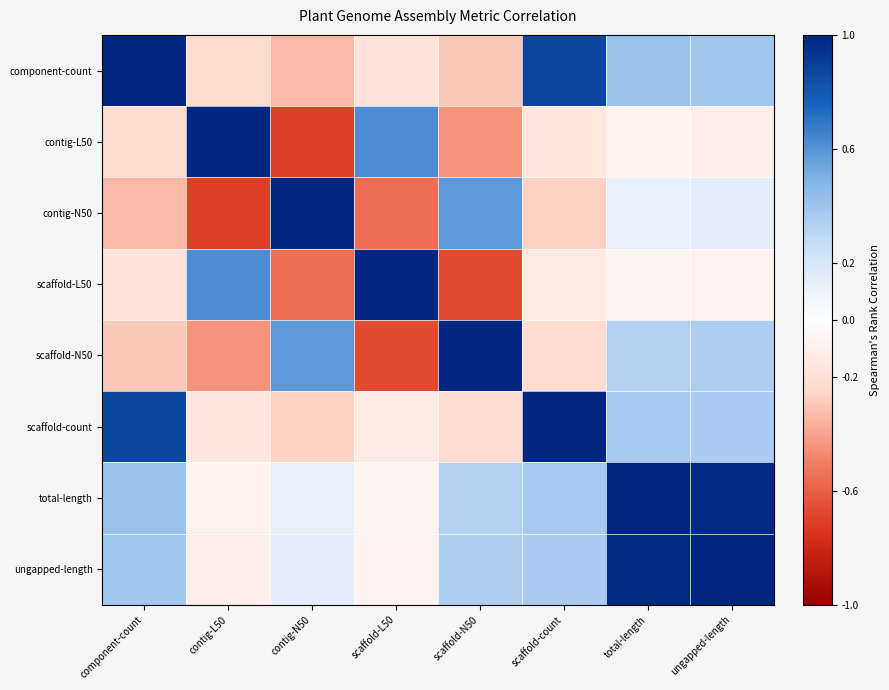

At which category is the sum across all series the highest?

total-length